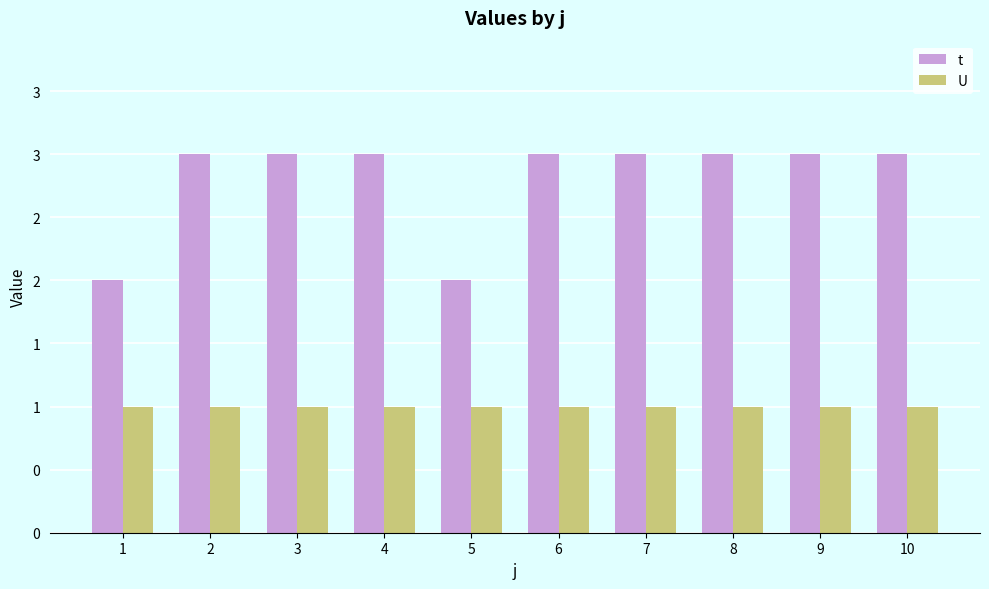

Are the bars horizontal?

No